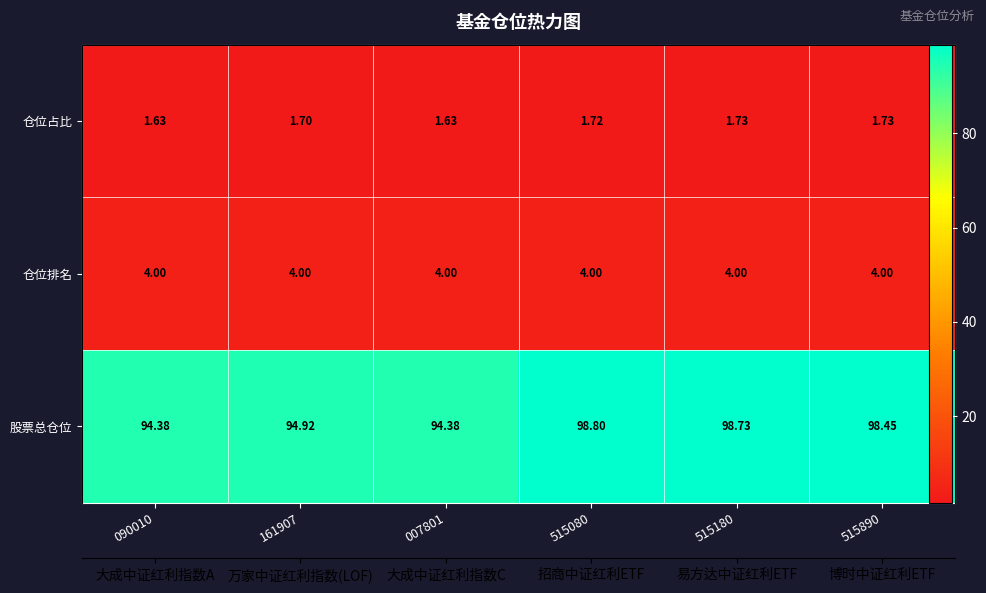

At which label is 仓位排名 closest to 4?

090010